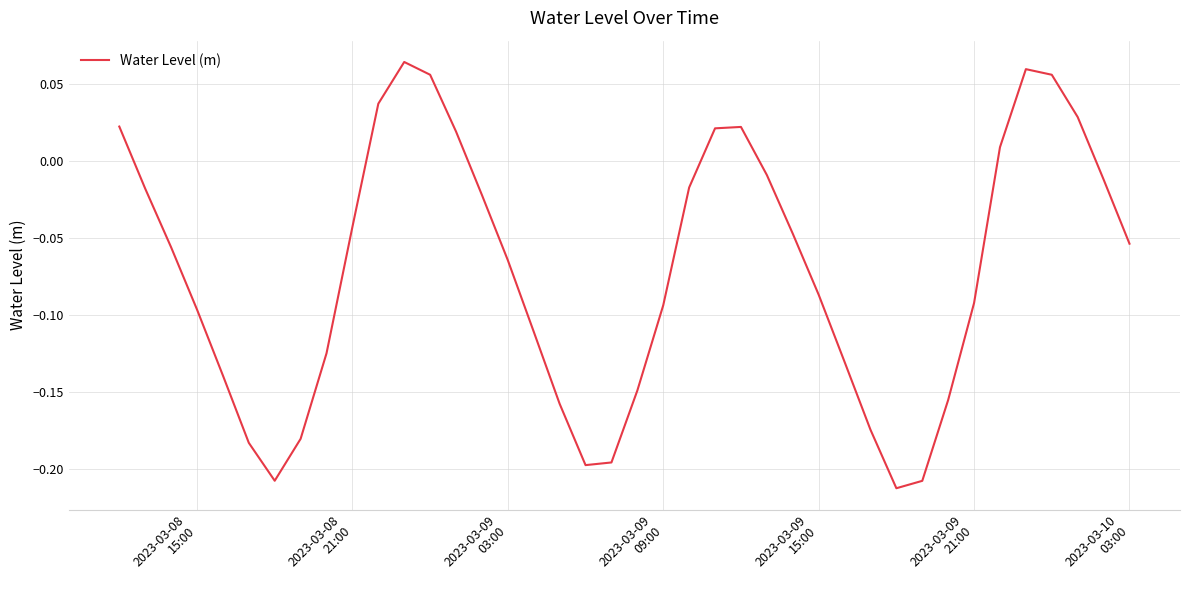

What is the difference between the maximum and minimum values?

0.3